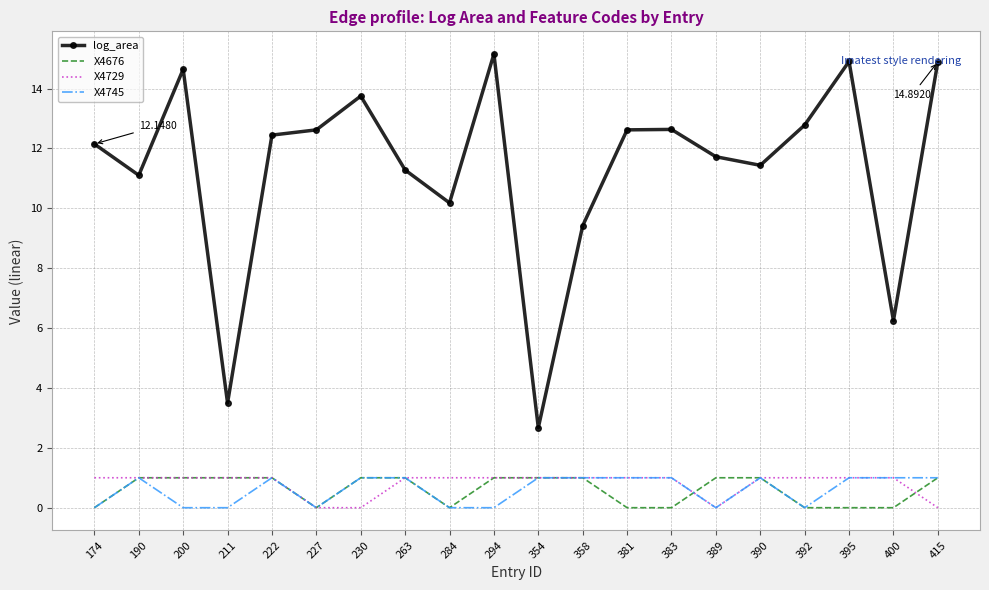

How many interior local valleys does the log_area series have?

6